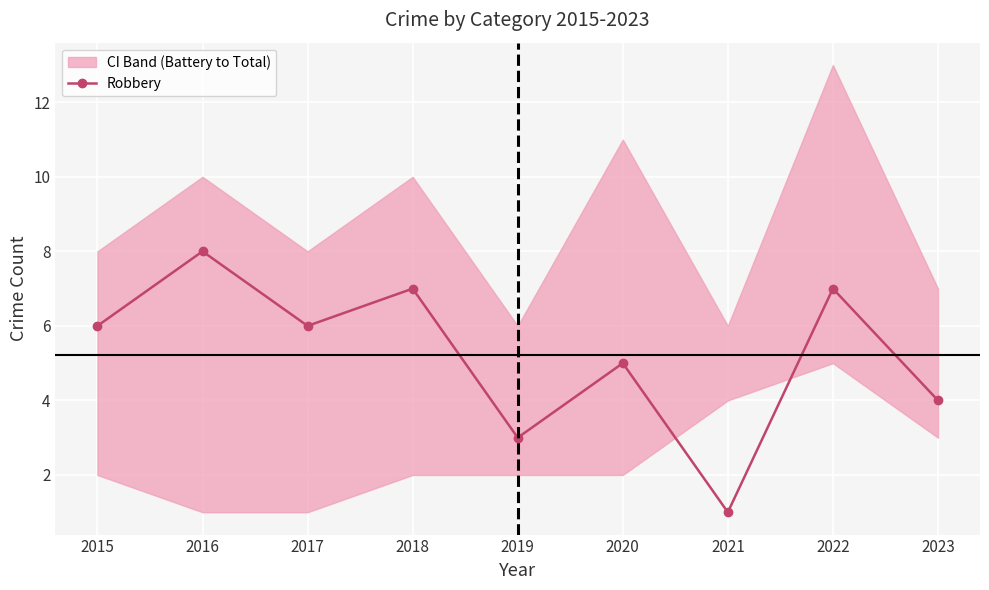

Where is the data nearest to the value 4?

2023